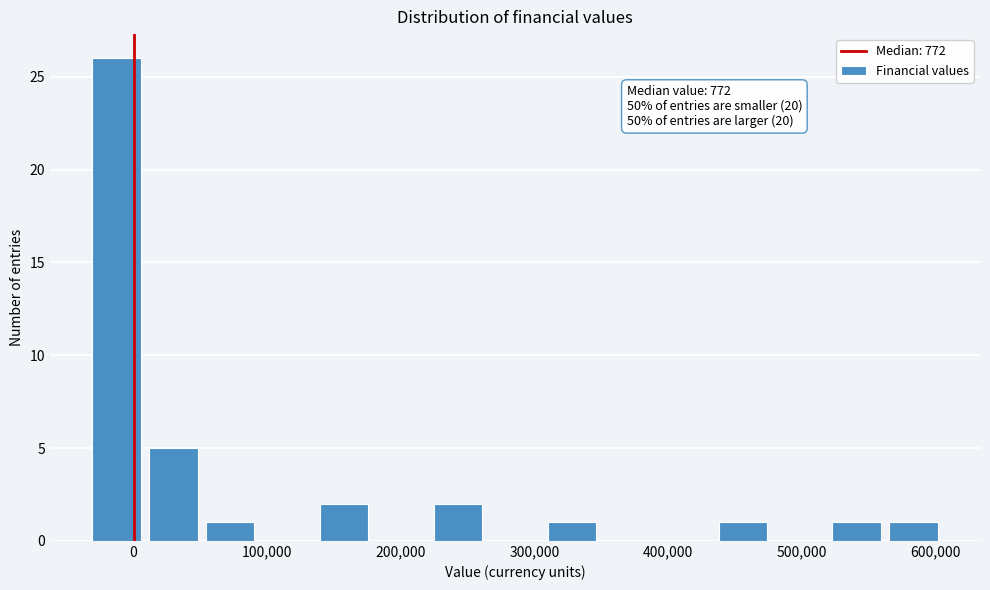

Which range on the x-axis has the tallest bar?

-30000 to 10000